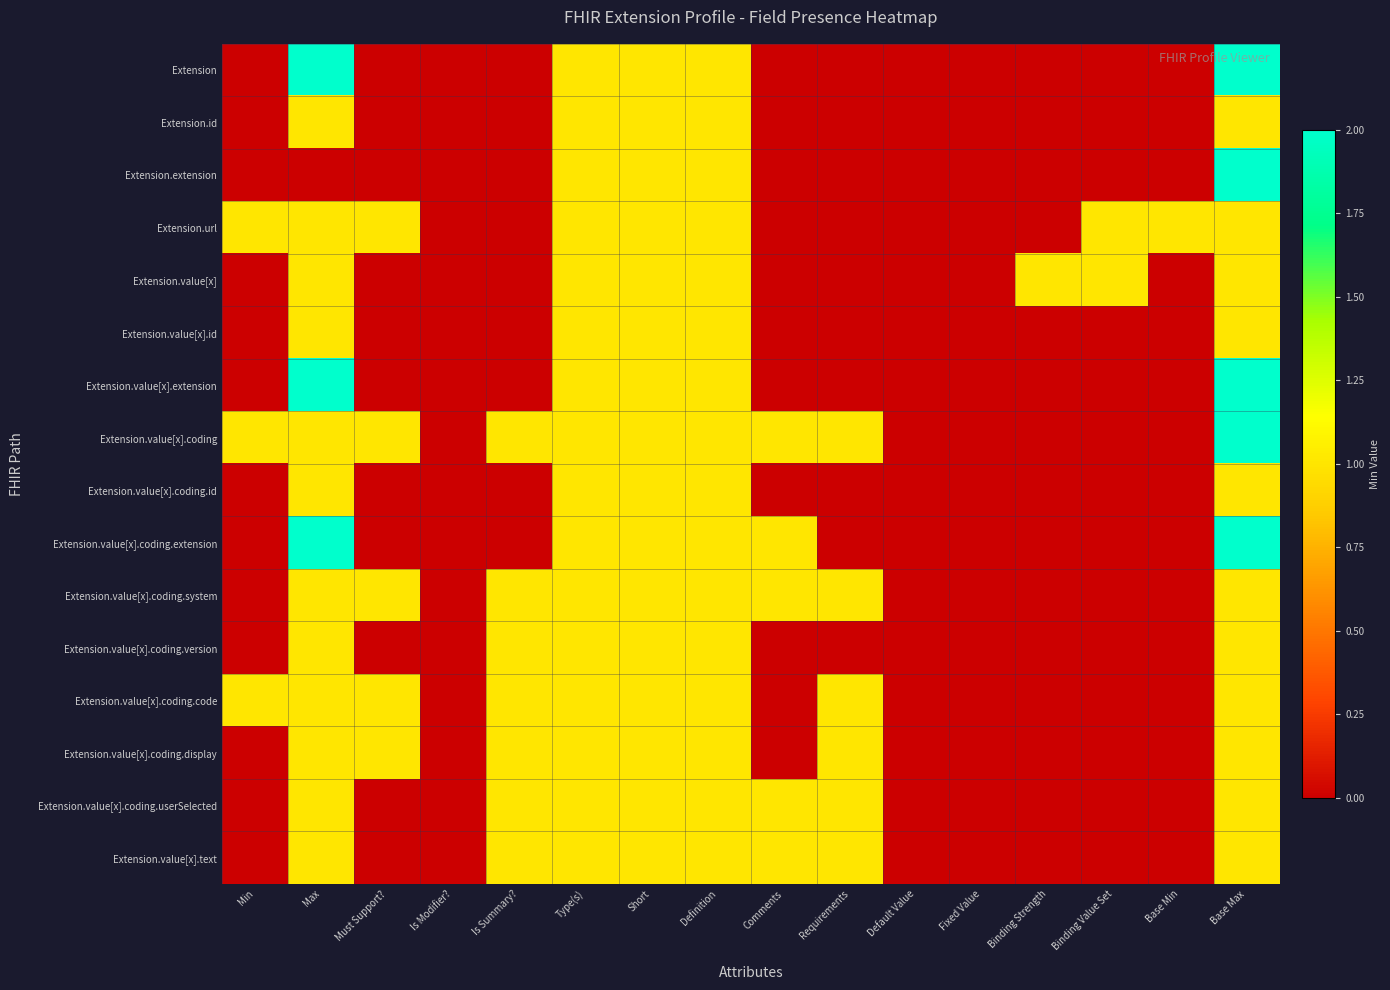

Between Binding Strength and Default Value, which is larger?

Binding Strength